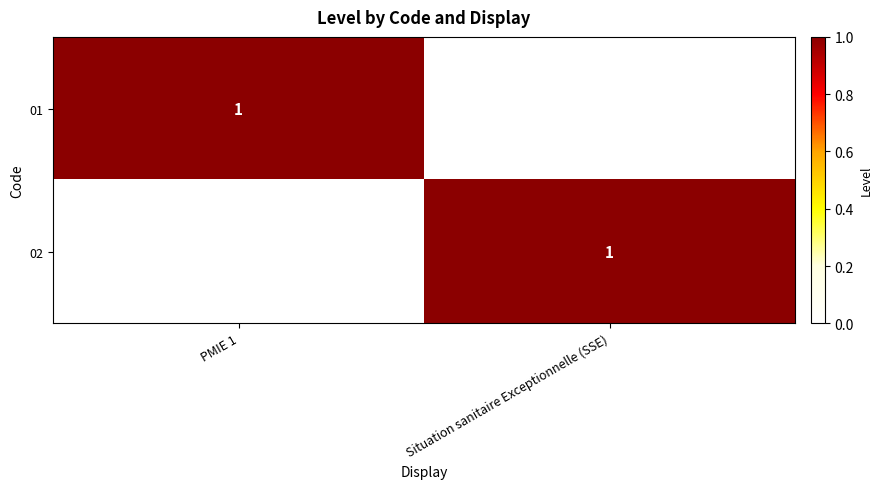

The 01 series shows 1 at PMIE 1. True or false?

True